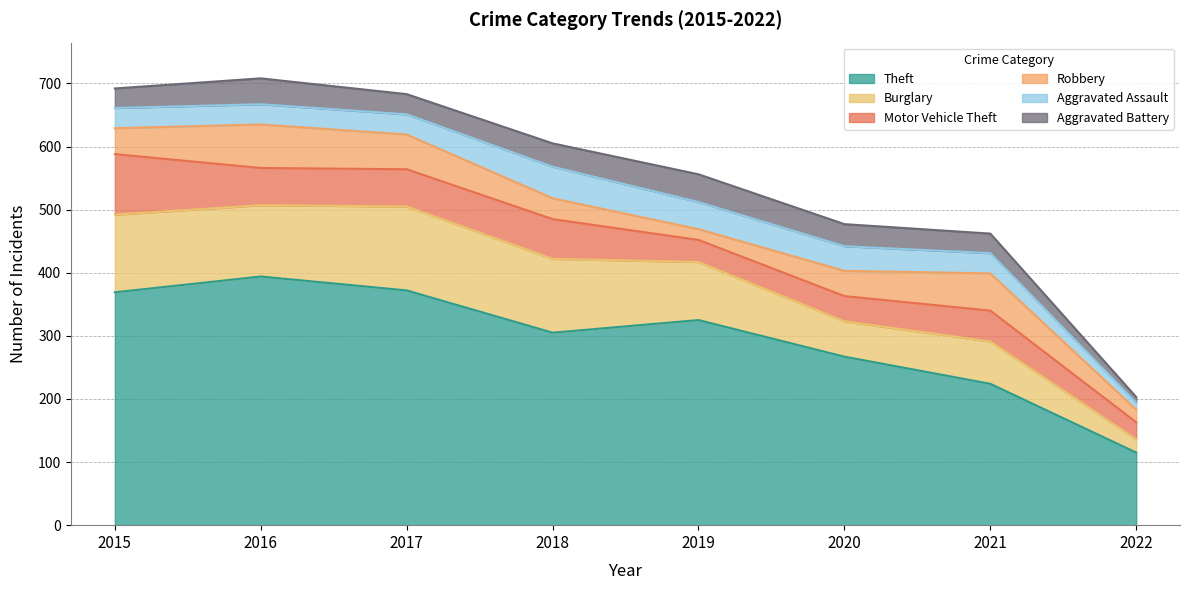

At 2018, list the series in order from smallest to largest.

Robbery, Aggravated Battery, Aggravated Assault, Motor Vehicle Theft, Burglary, Theft